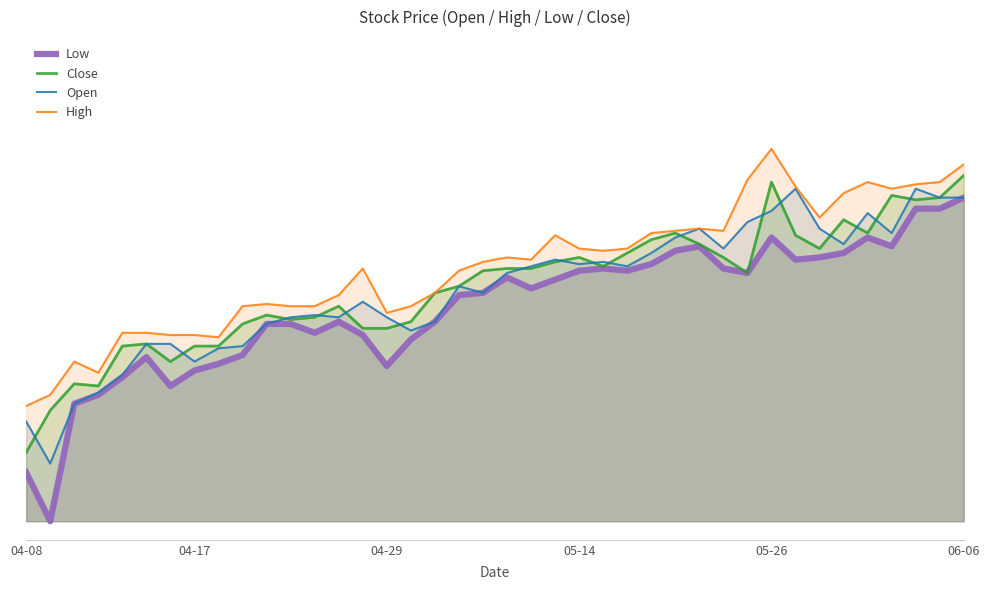

True or false: Low has a value of 0.6 at 8.

False